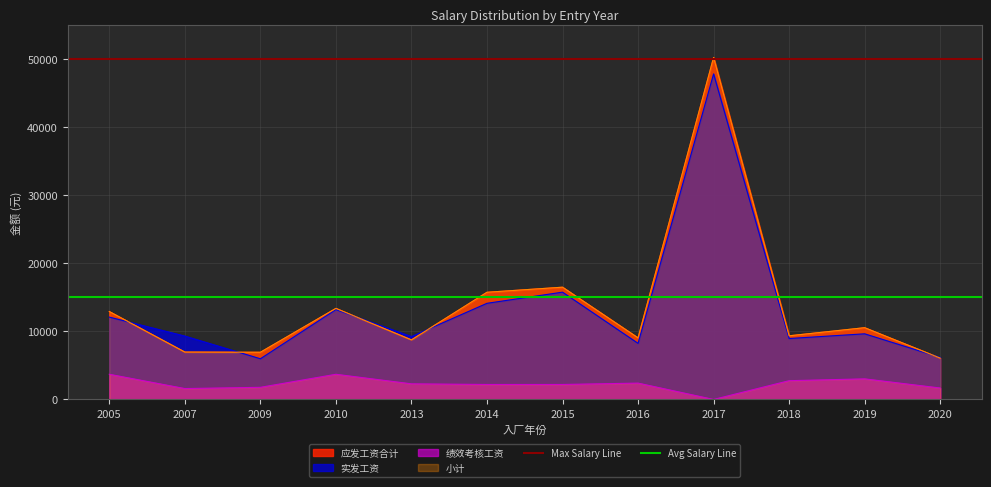

What is the value of the Avg Salary Line point at the 2nd from the left?

15000